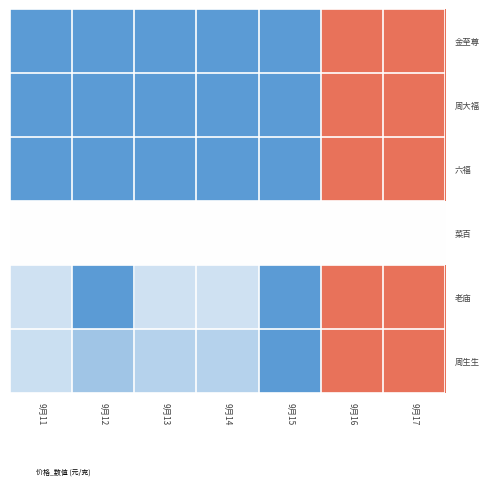

How many categories are shown in the chart?

7